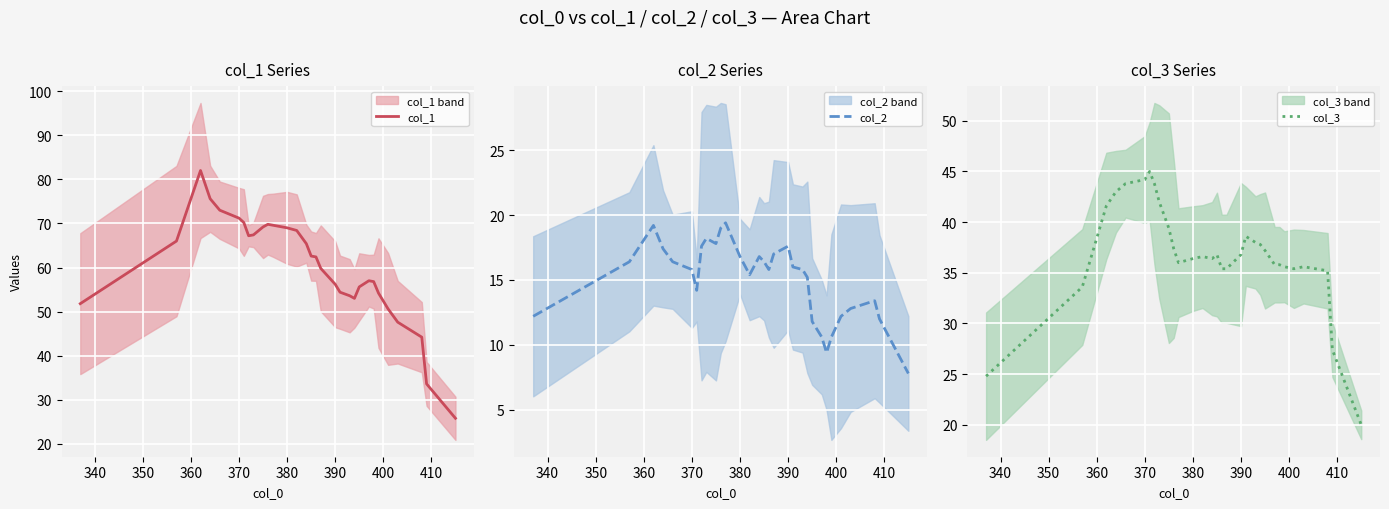

What is the difference between the second highest and minimum values in the col_2 series?

11.4